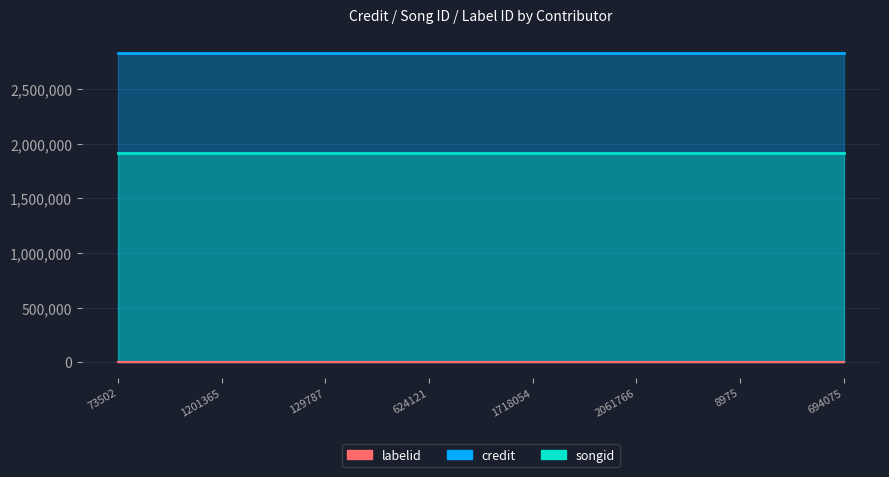

True or false: credit and songid intersect in this chart.

False